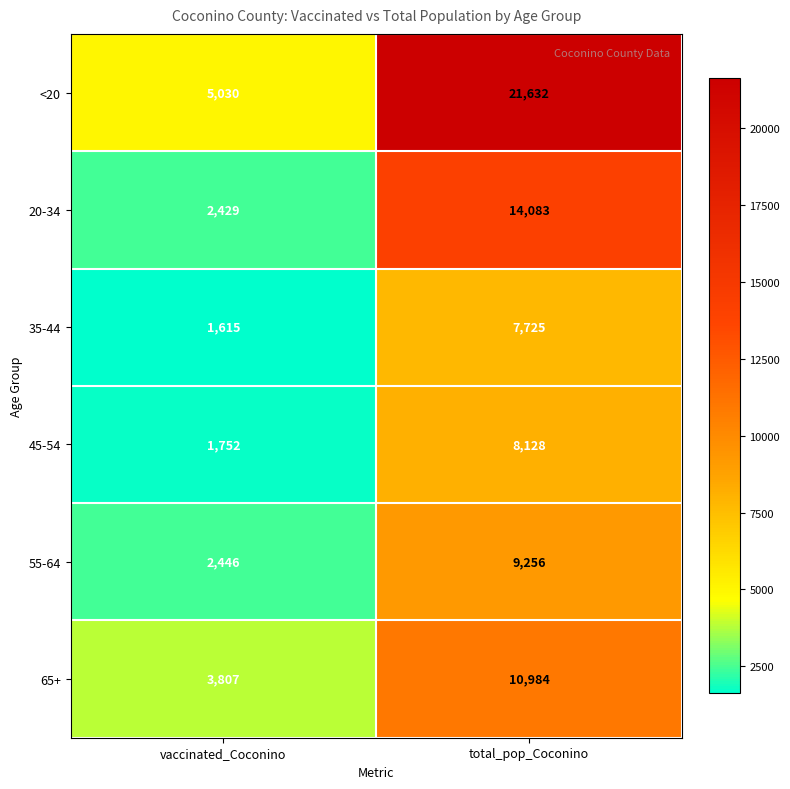

What is the average value of the 35-44 series?

4670